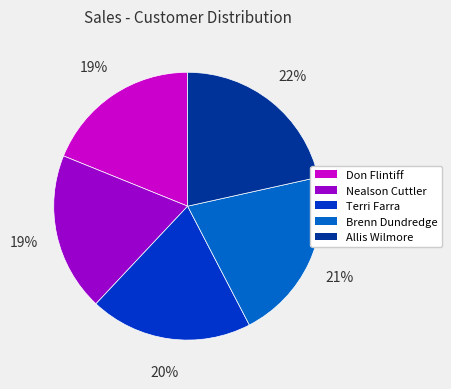

Is Brenn Dundredge the majority of the pie?

No